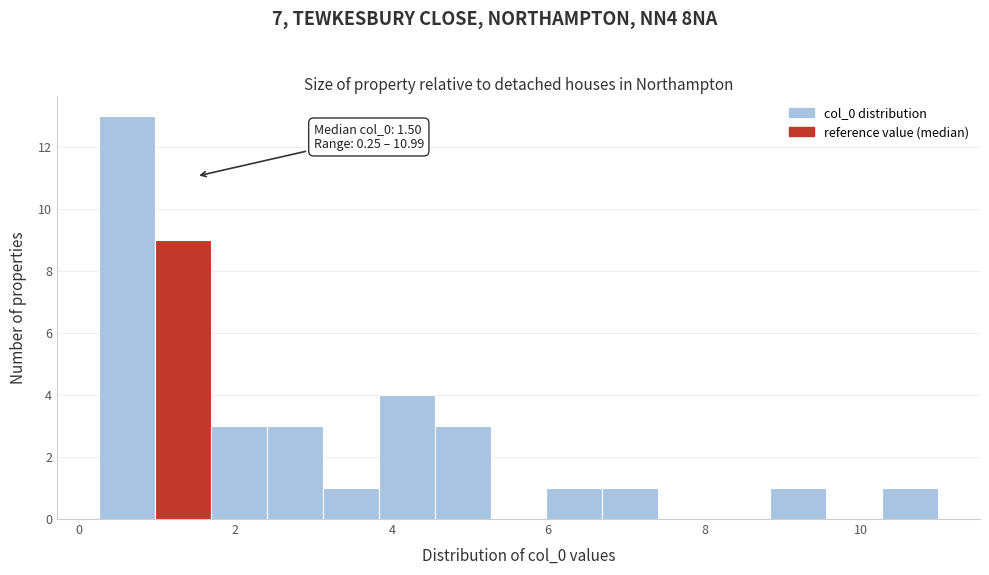

Around what value on the x-axis is the tallest bar? Give the approximate position of its centre, as read against the axis.

0.6